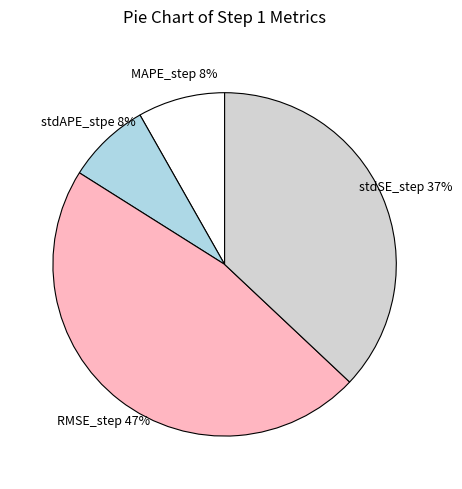

Count the number of slices in the pie.

4